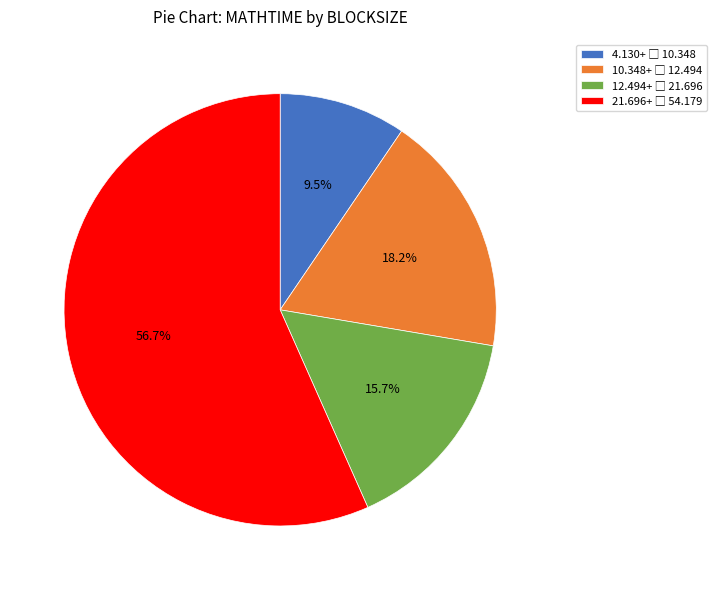

Is there a majority slice in this chart?

Yes